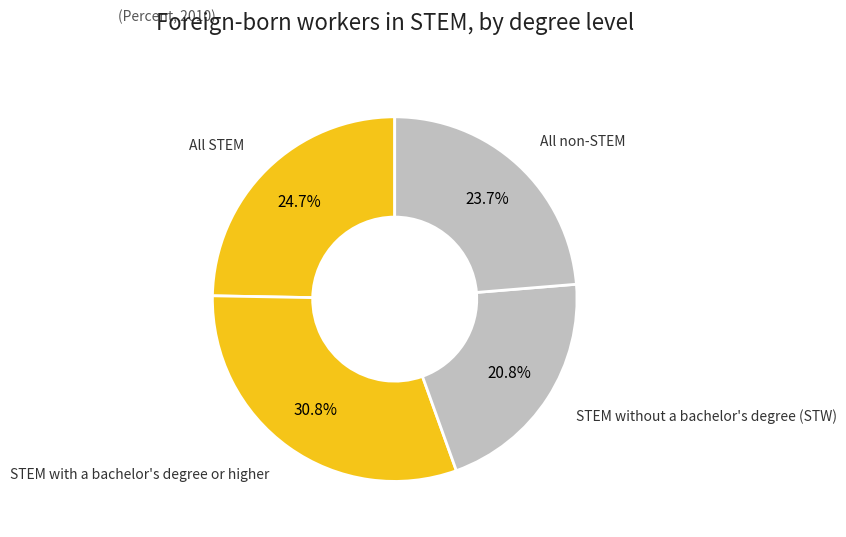

Count the number of slices in the pie.

4